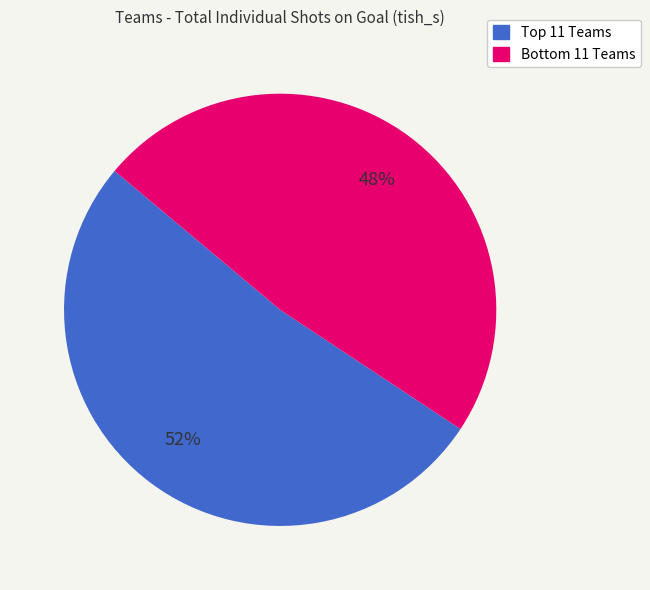

To the nearest percent, what is the average slice percentage?

50%